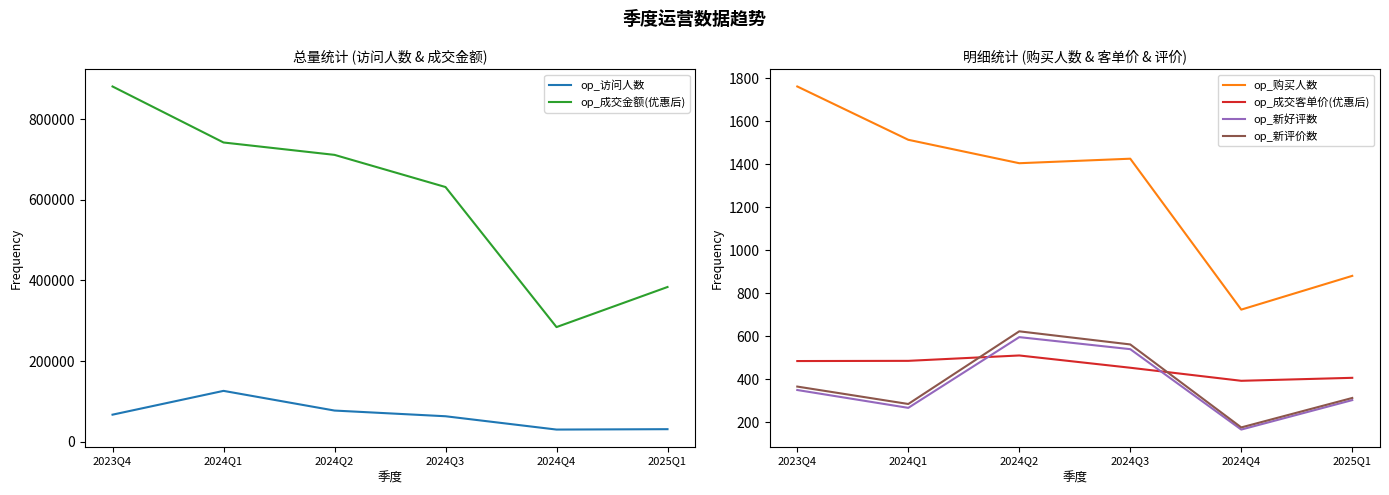

What is the value of the op_成交金额(优惠后) point at the 2nd from the left?

741810.0